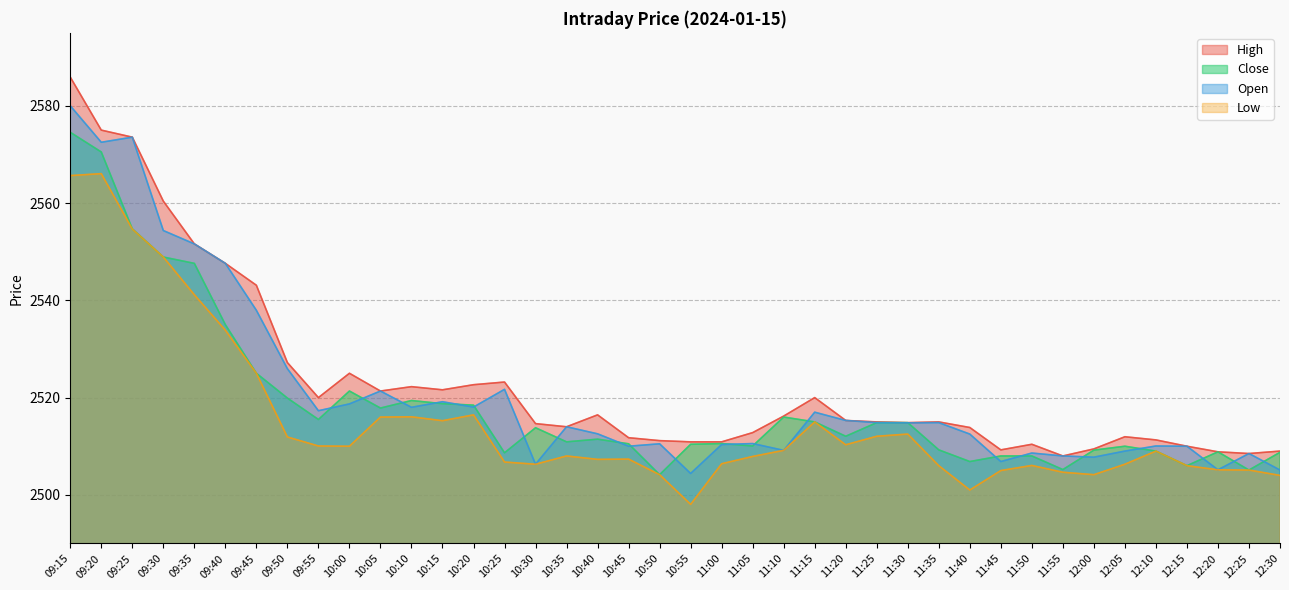

Between 10:25 and 11:30, which is larger?

10:25